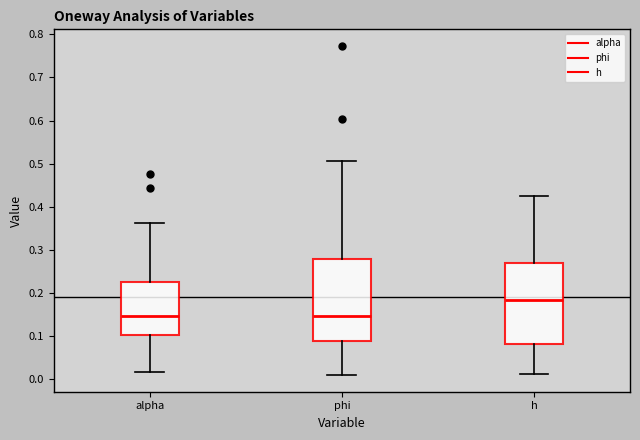

Where does the median line of the box for alpha sit on the y-axis? The values are not printed on the chart, so give them approximately, as read against the axis.

0.15